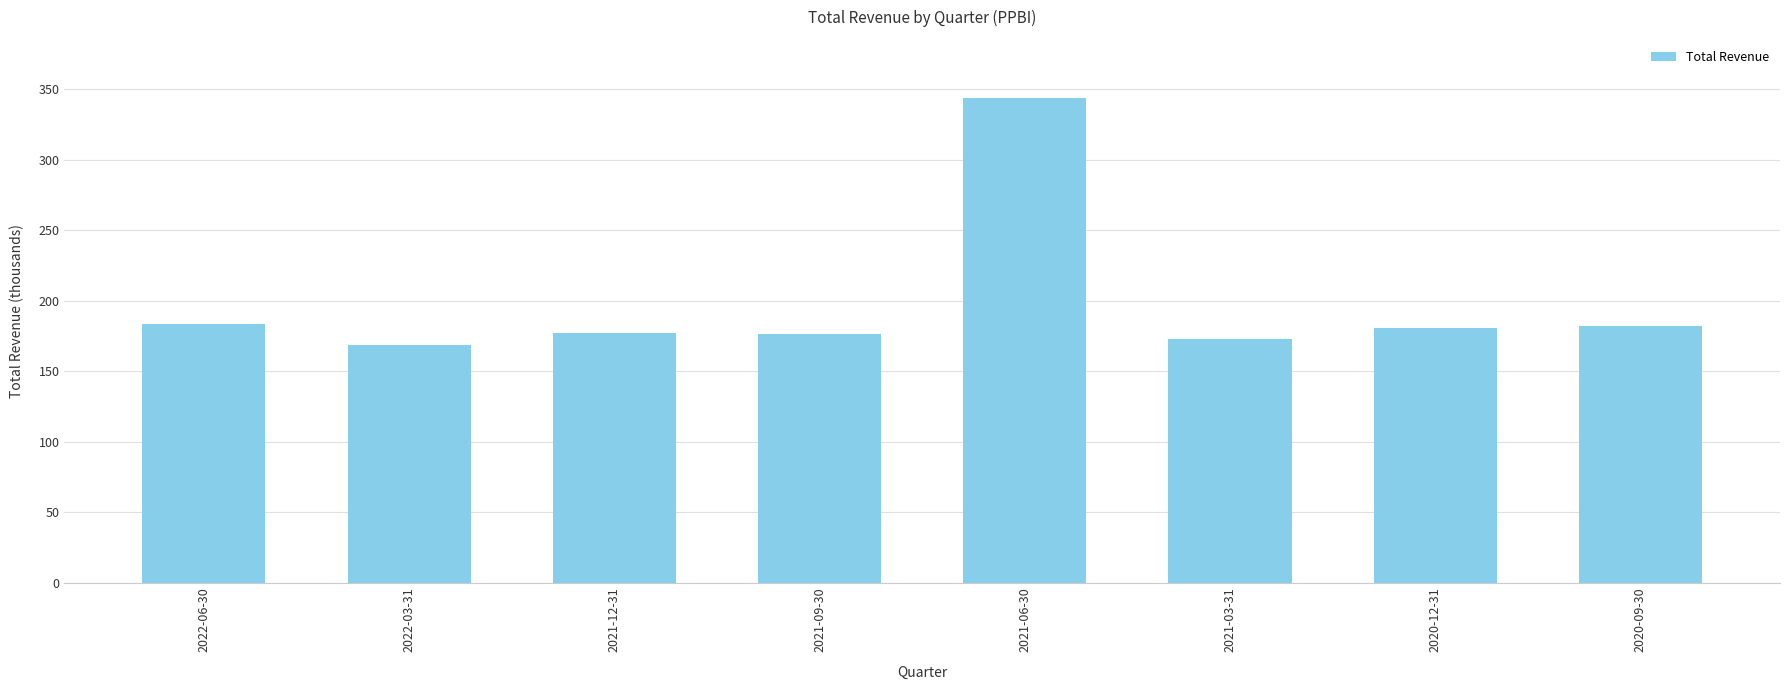

Are the bars horizontal?

No